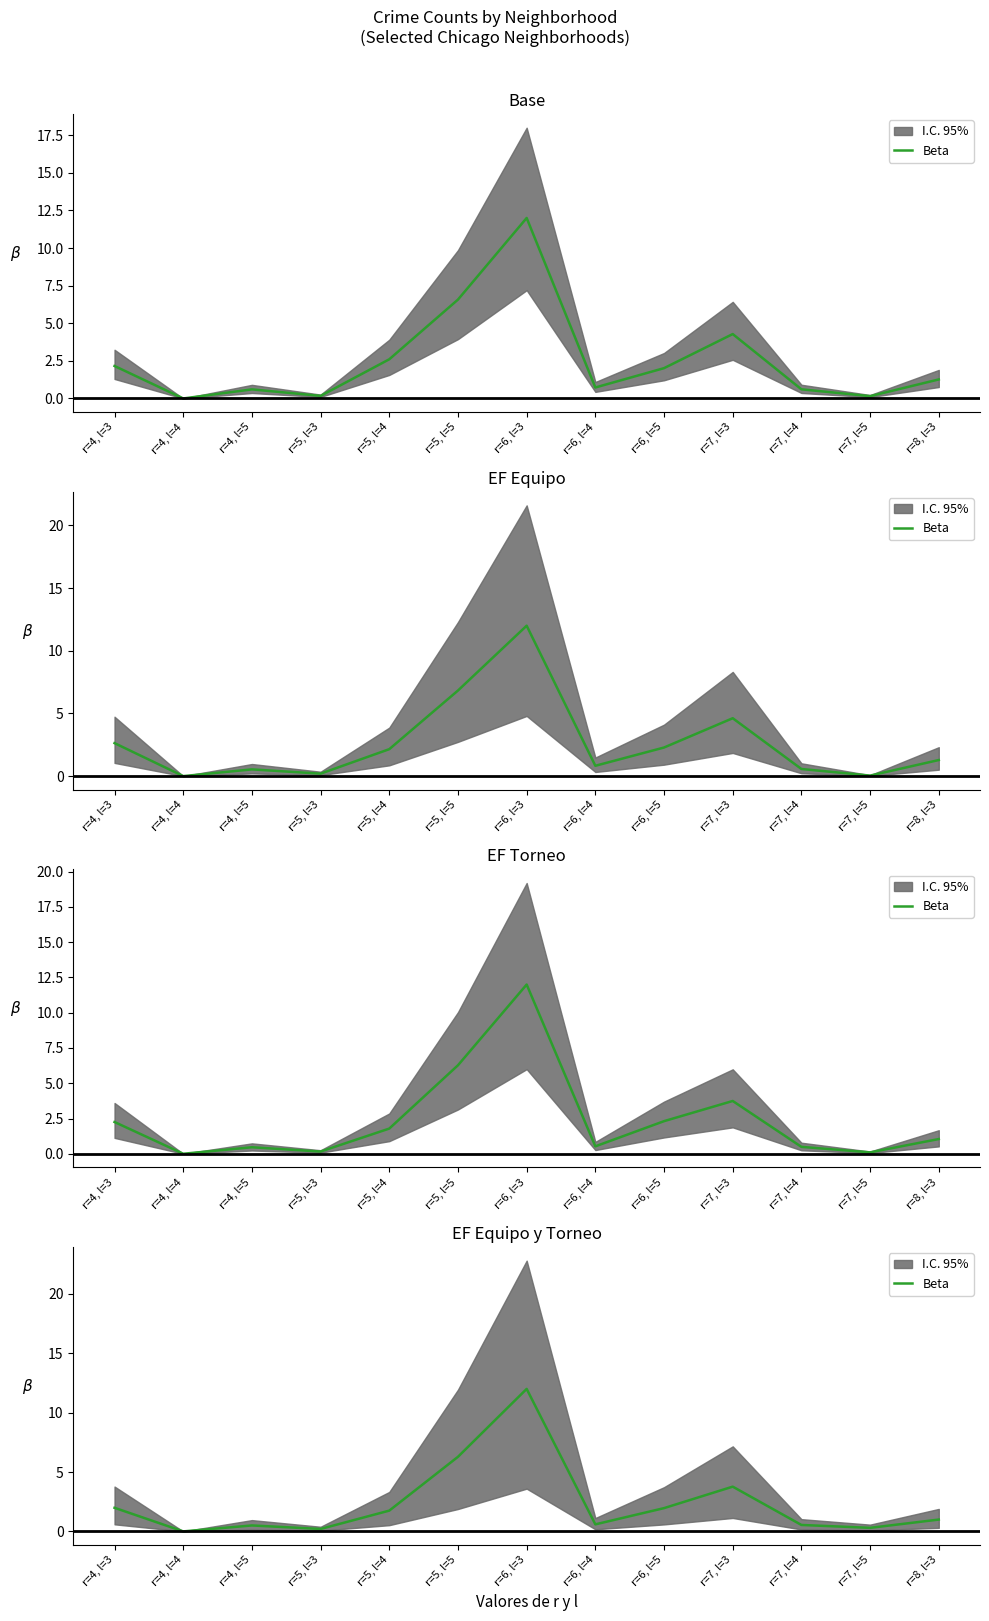

List the labels in order of value, largest first.

r=6, l=3, r=5, l=5, r=7, l=3, r=4, l=3, r=6, l=5, r=5, l=4, r=8, l=3, r=6, l=4, r=7, l=4, r=4, l=5, r=7, l=5, r=5, l=3, r=4, l=4